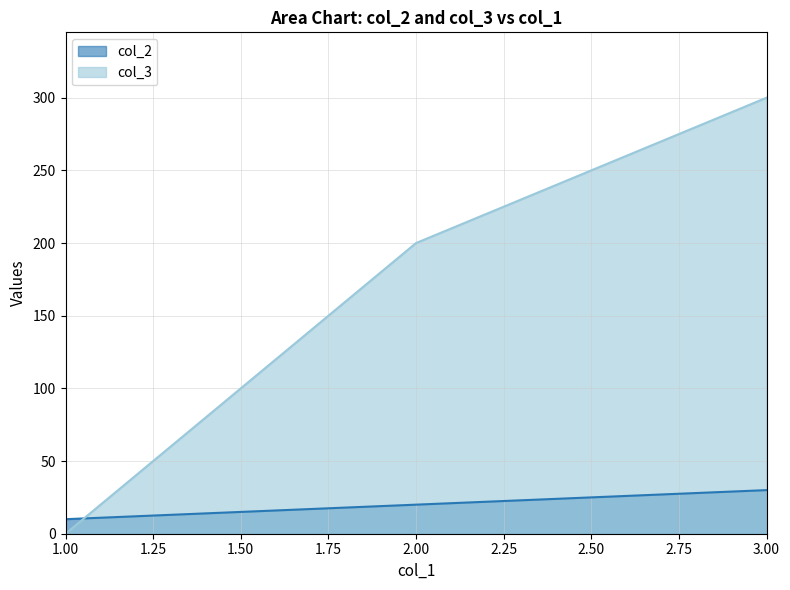

Which series changed the most between 1.00 and 3.00?

col_3